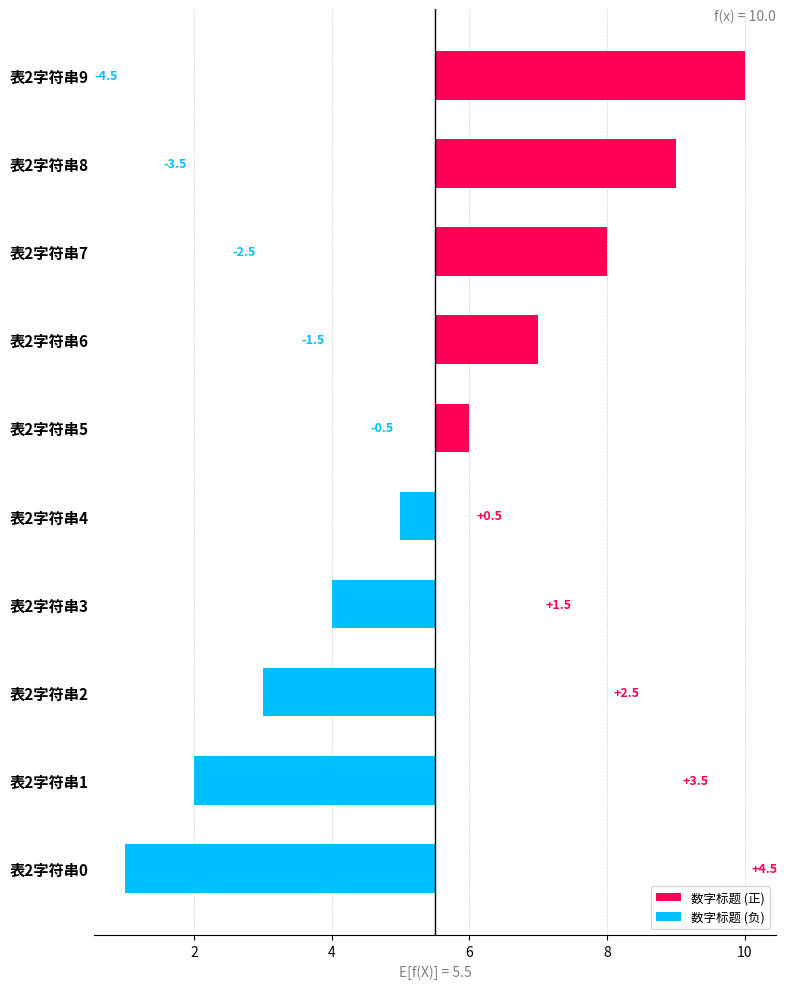

Between 表2字符串7 and 表2字符串3, which series saw the biggest shift?

数字标题 (正)